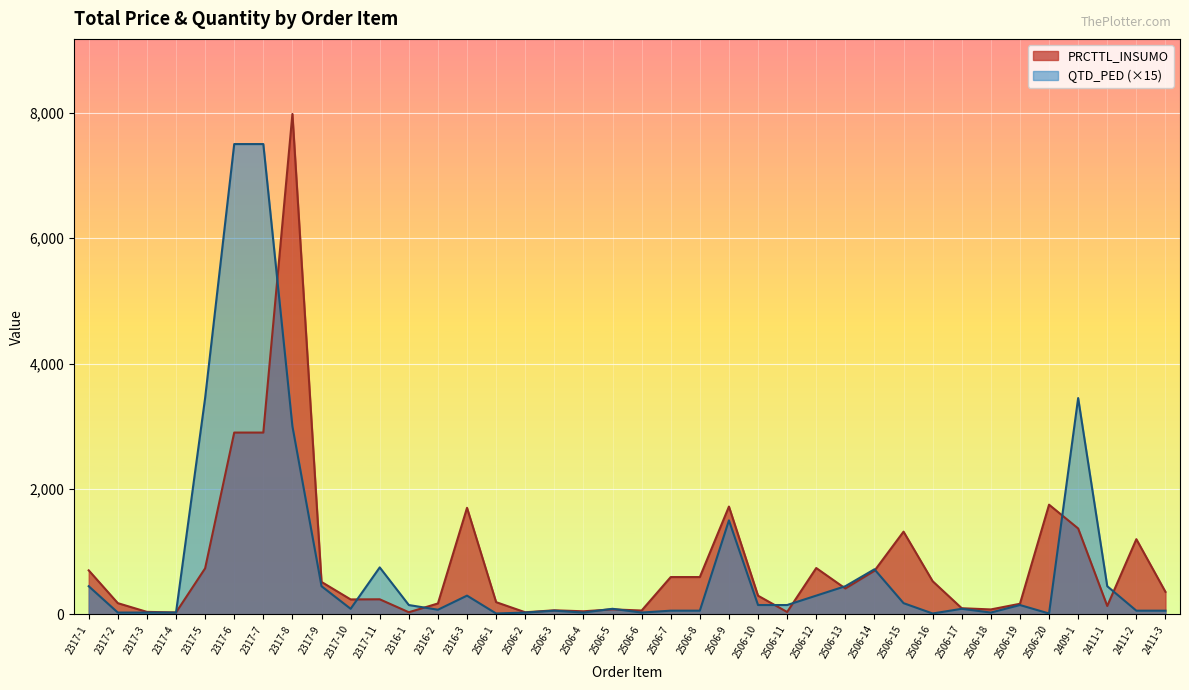

What position from the right is 2317-9?

30